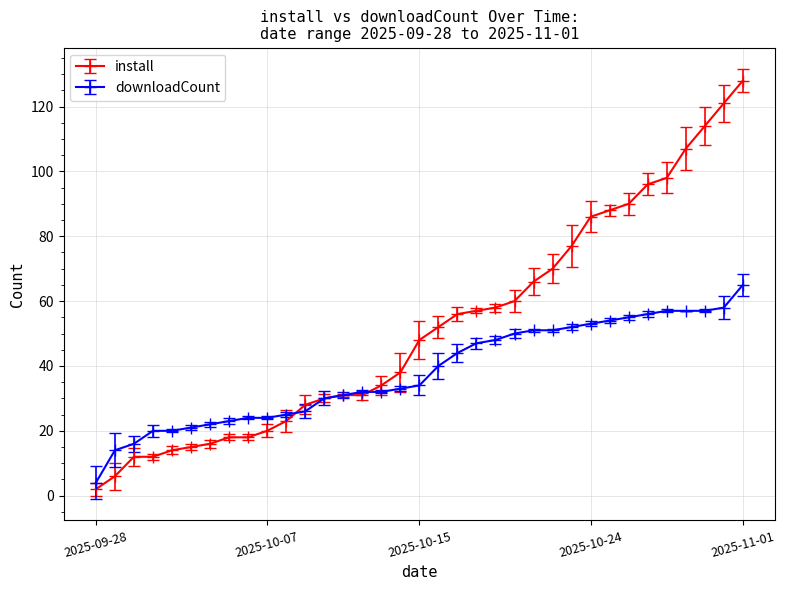

Which series has the widest spread of values?

install